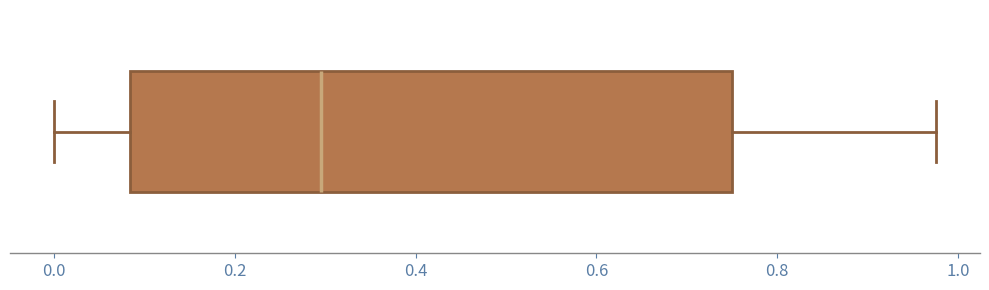

Transcribe this box plot: give where the median line is, the range the box spans, and where the two whiskers end, as read against the x-axis. The values are not printed on the chart, so give them approximately, as read against the axis.

median 0.30, box 0.08 to 0.74, whiskers 0.00 to 0.98